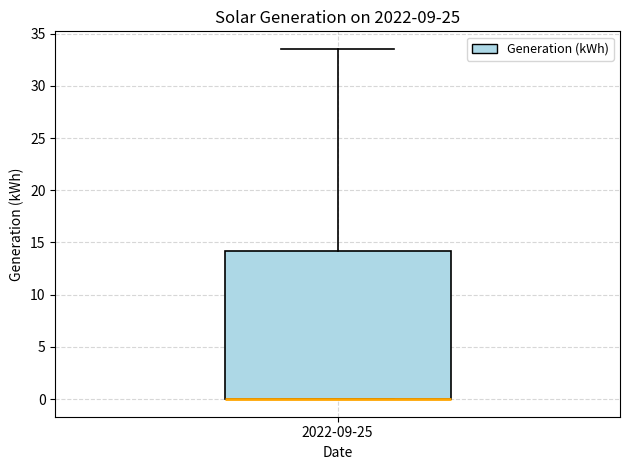

Transcribe this box plot: give where the median line is, the range the box spans, and where the two whiskers end, as read against the y-axis. The values are not printed on the chart, so give them approximately, as read against the axis.

median 0.0 (drawn on the box's lower edge), box 0.0 to 14.0, whiskers 0.0 to 33.5